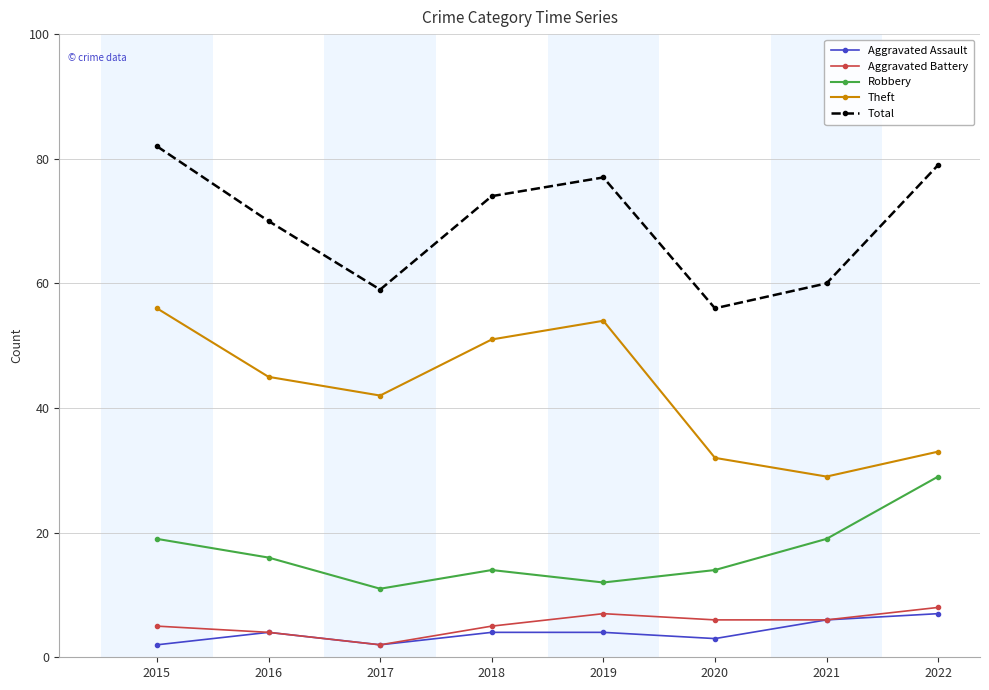

What is the minimum value for Aggravated Battery?

2